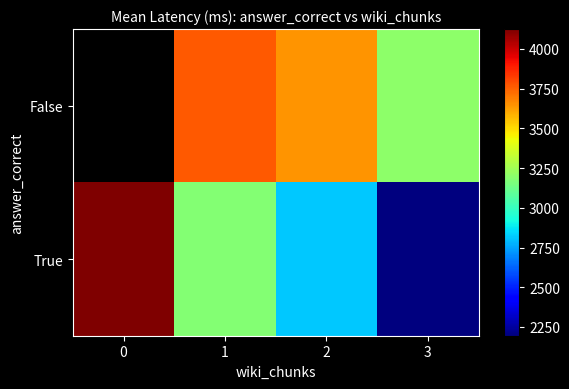

The True series shows 2820.0 at 2. True or false?

True